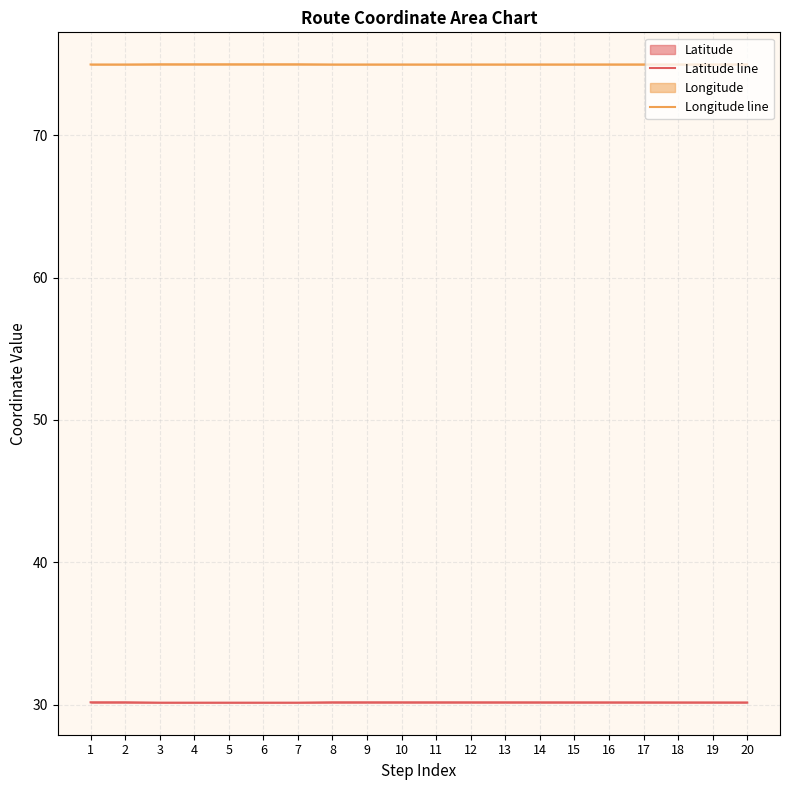

What is the sum of the Longitude line values at 19 and 14?

150.0